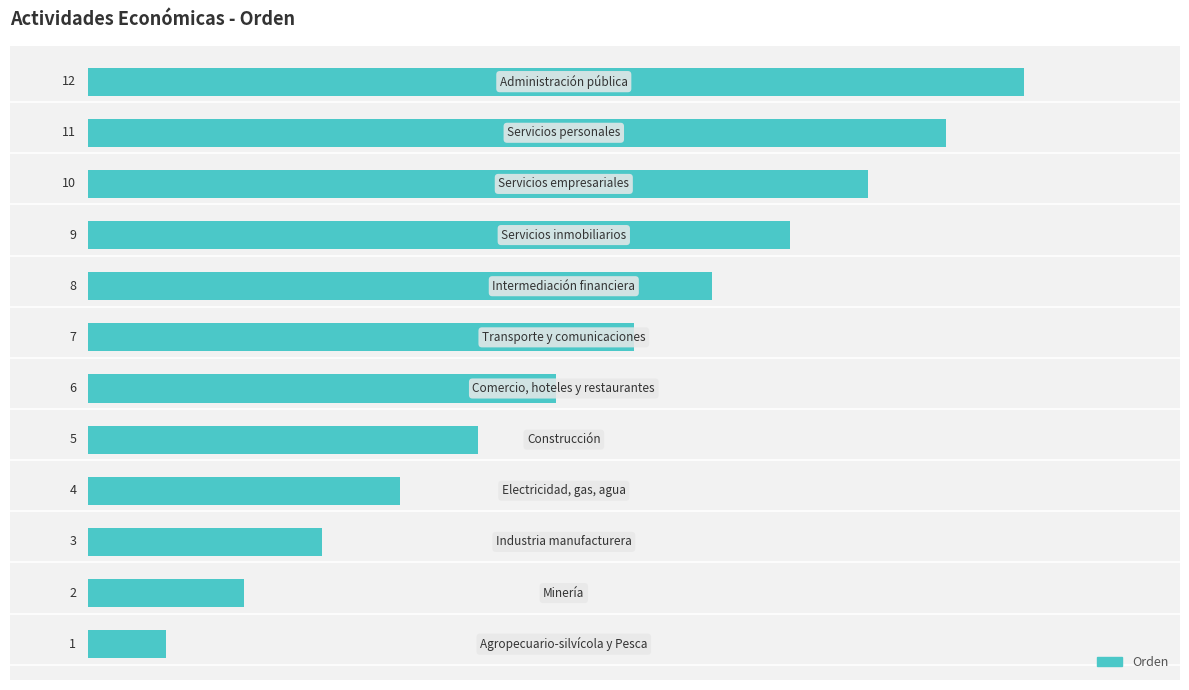

What is the maximum value shown in the chart?

12